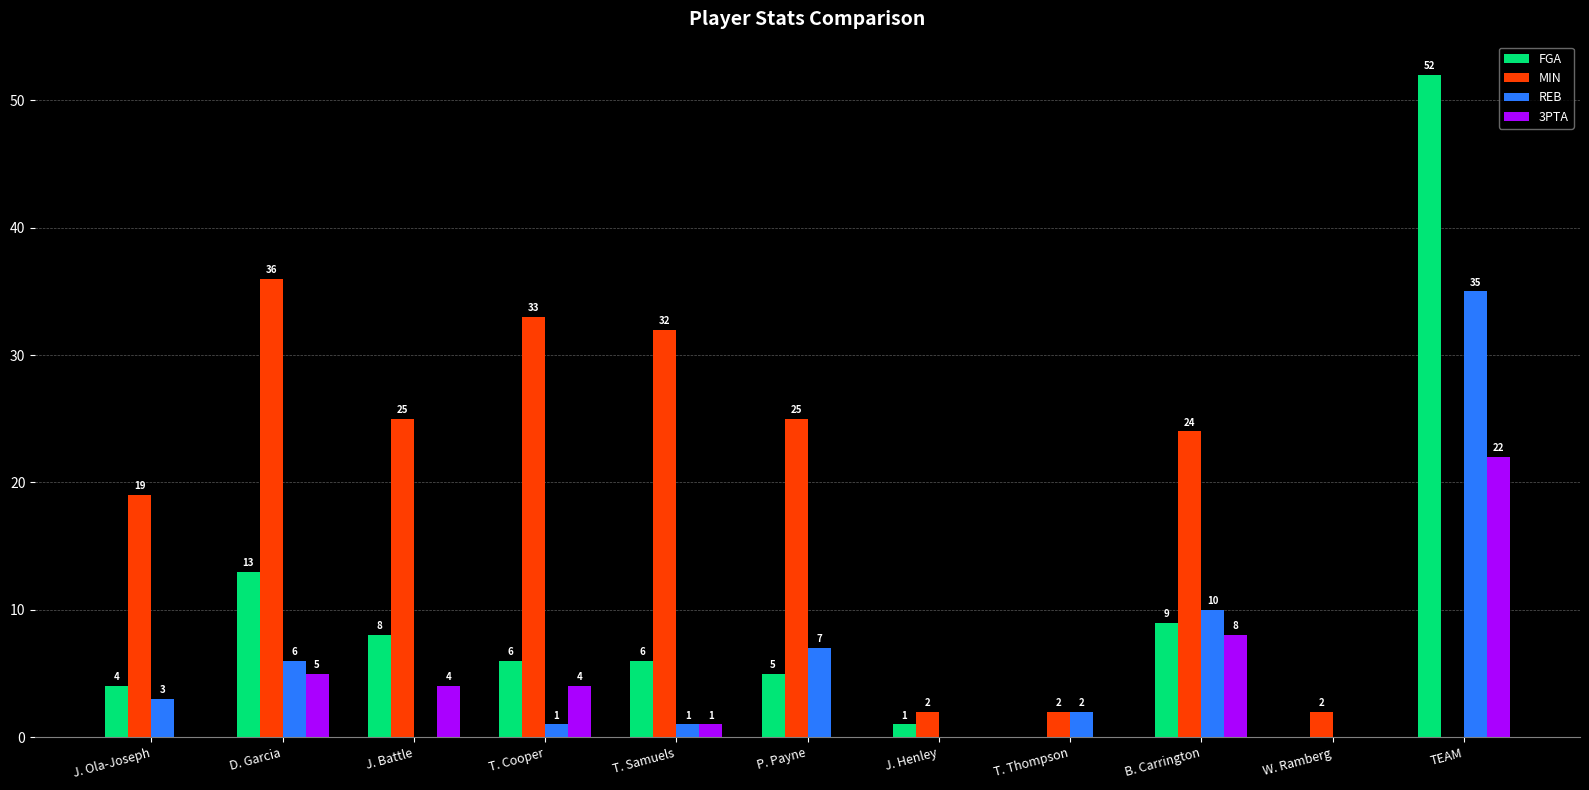

What are all the series names shown in the legend?

FGA, MIN, REB, 3PTA